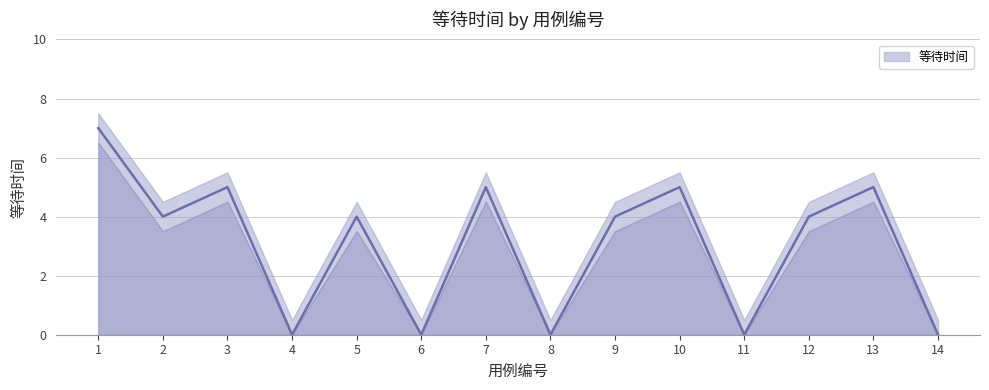

How many lines are shown in the chart?

1